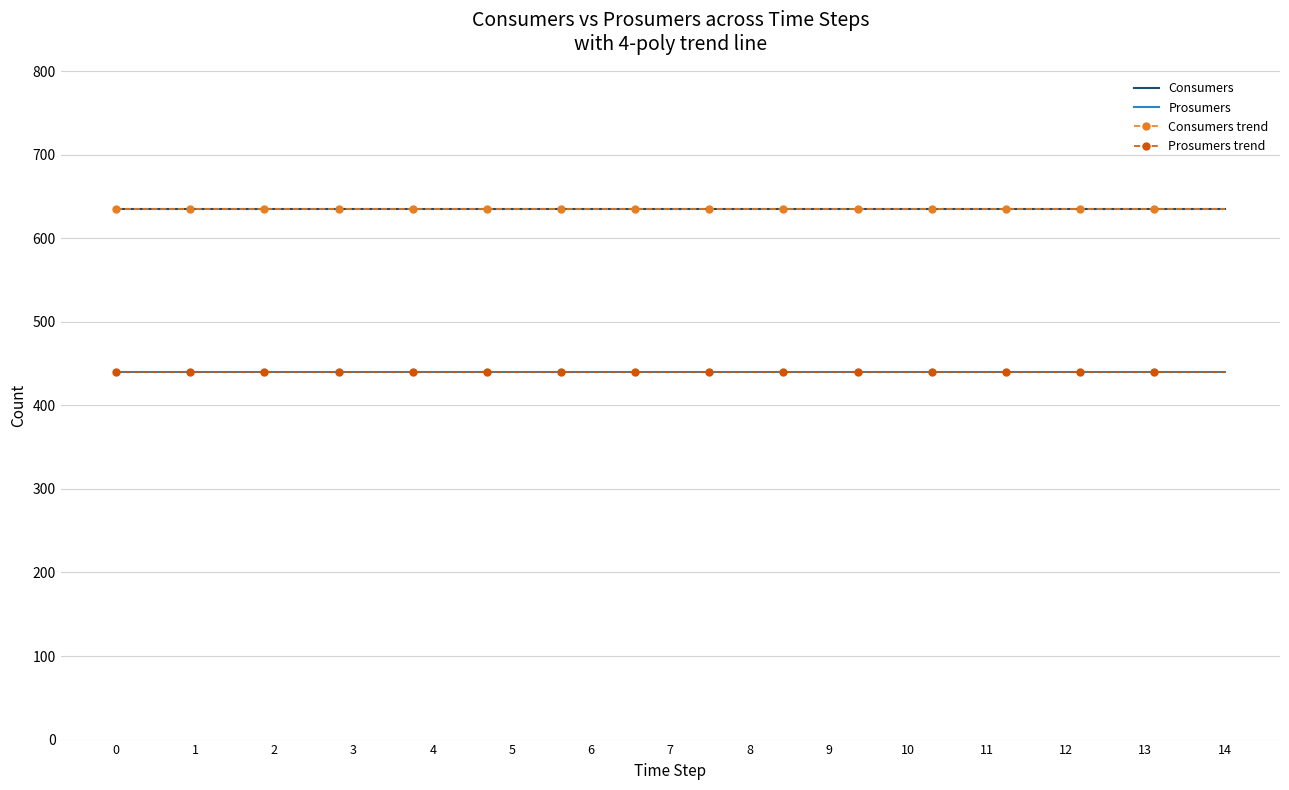

Is it true that Consumers equals 358 at 11?

False